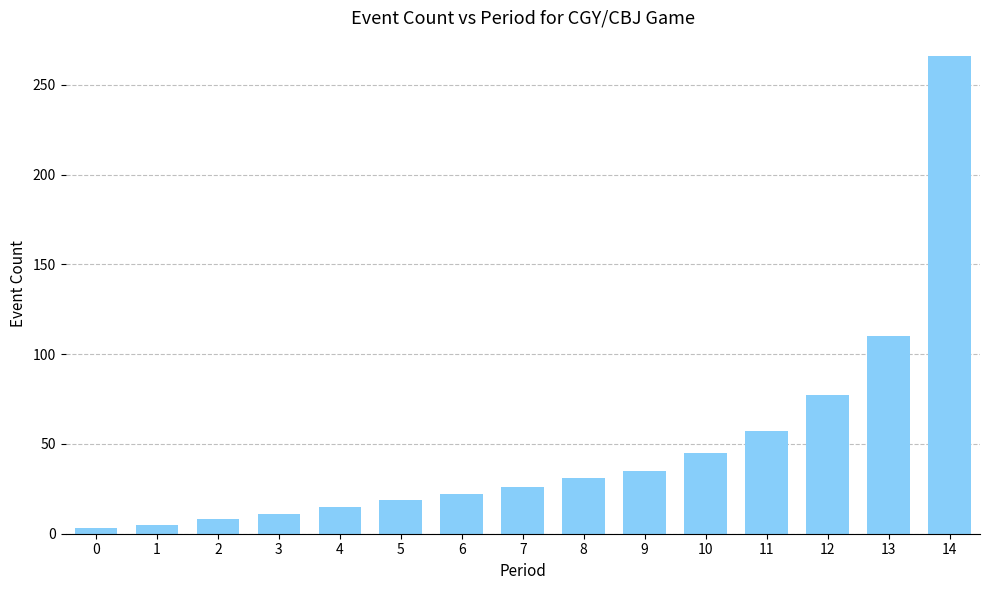

What is the maximum value shown in the chart?

266